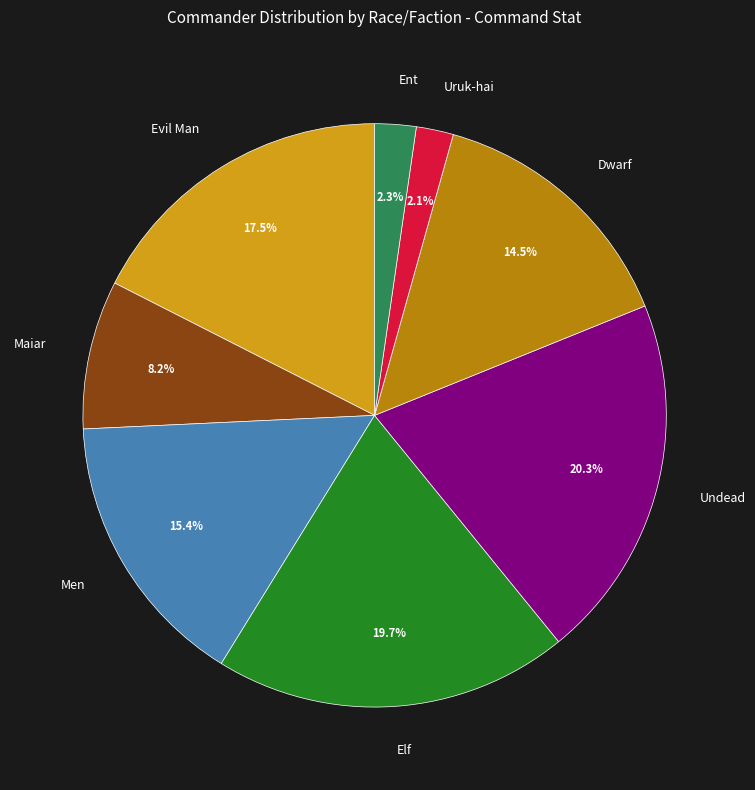

The Uruk-hai slice represents 2% of the pie. True or false?

True